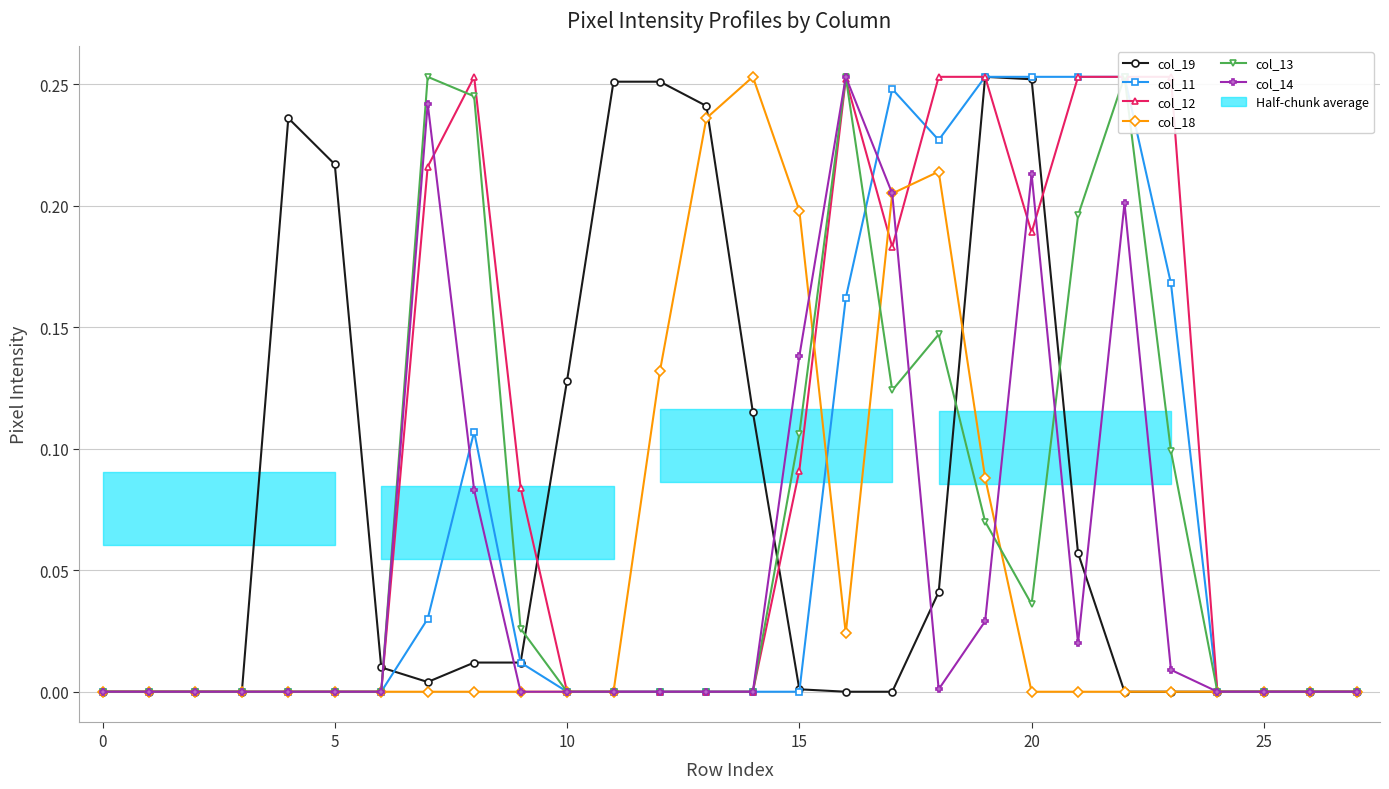

How many col_12 values are between 0 and 1?

28